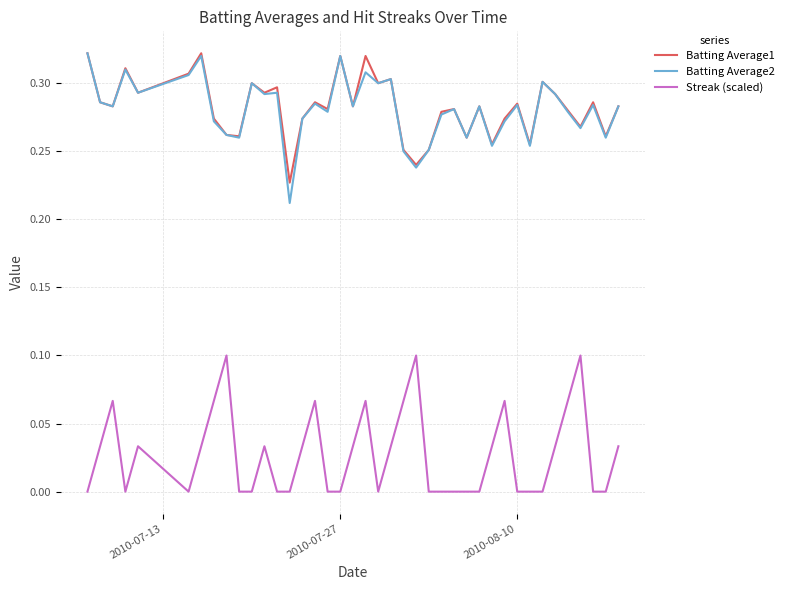

How many interior local peaks does the Batting Average1 series have?

13